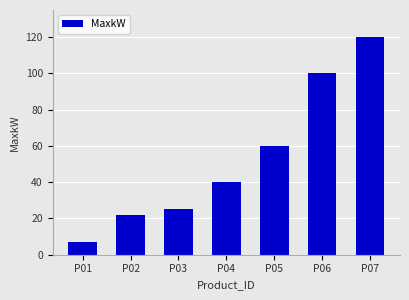

What is the average value?

53